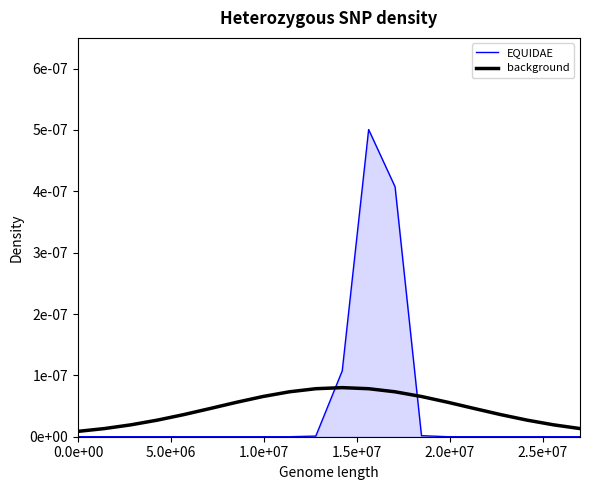

True or false: EQUIDAE has more than 1 points higher than both neighbors.

False